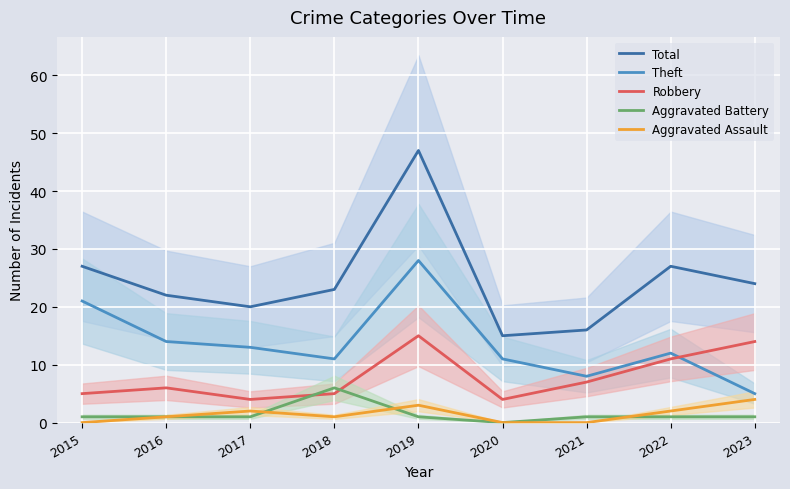

What is the sum of all Total values?

221